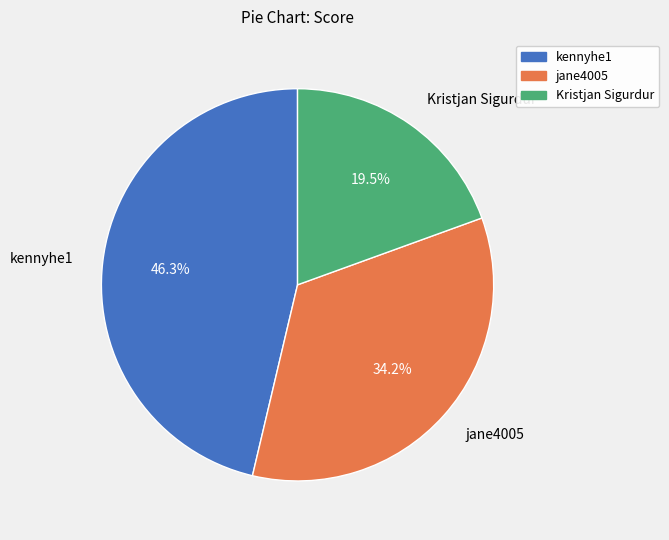

Which has a higher value, Kristjan Sigurdur or kennyhe1?

kennyhe1